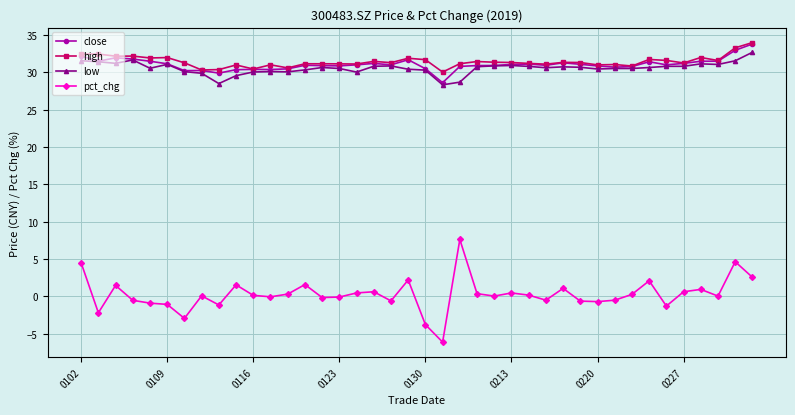

What is the highest value of the pct_chg series?

7.6